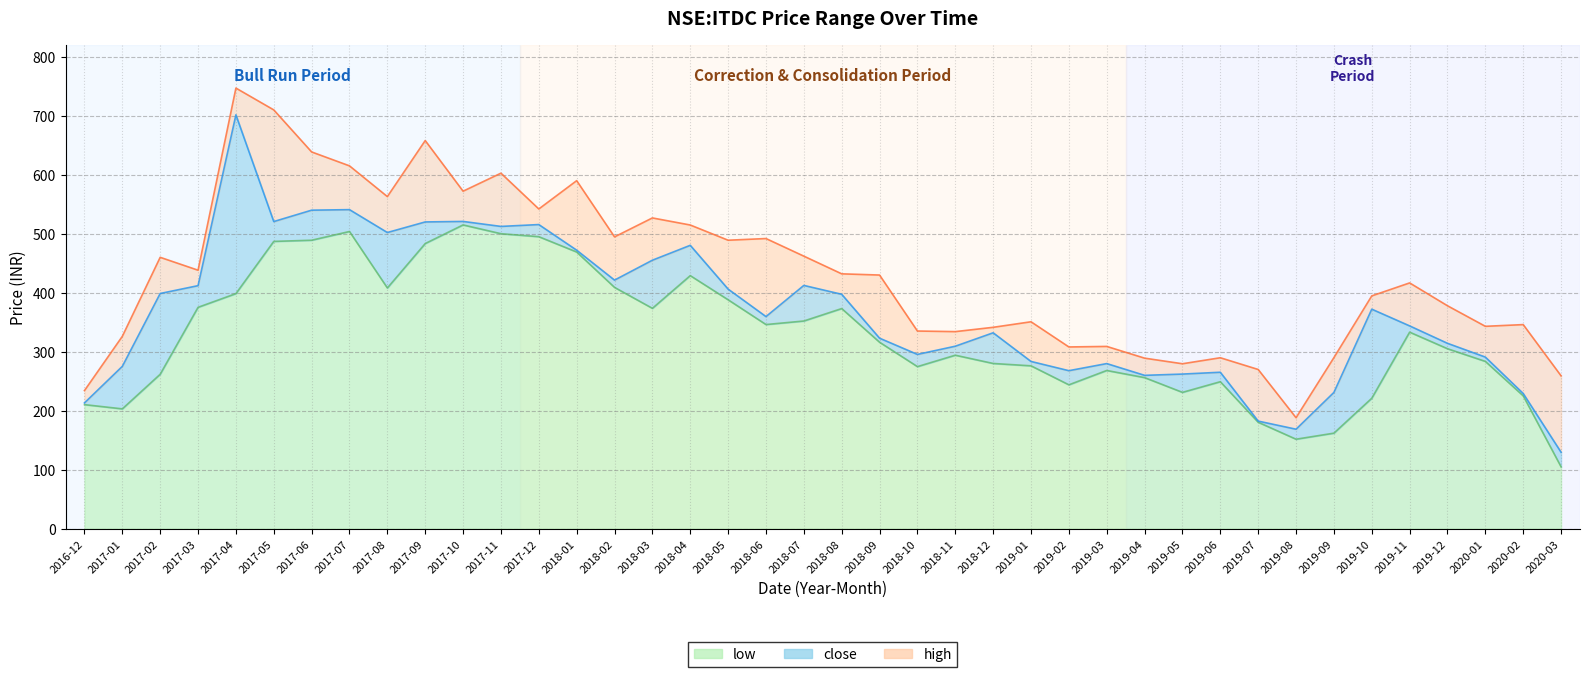

Reading left to right, what are all the values shown in this chart?

low: 2016-12=210.2	2017-01=203.0	2017-02=261.7	2017-03=375.2	2017-04=398.5	2017-05=487.0	2017-06=489.0	2017-07=503.8	2017-08=408.0	2017-09=483.4	2017-10=515.0	2017-11=500.0	2017-12=495.0	2018-01=469.0	2018-02=409.0	2018-03=373.5	2018-04=429.0	2018-05=388.0	2018-06=346.0	2018-07=352.0	2018-08=373.1	2018-09=316.0	2018-10=274.6	2018-11=294.0	2018-12=280.0	2019-01=276.0	2019-02=243.8	2019-03=268.1	2019-04=256.0	2019-05=231.0	2019-06=249.1	2019-07=180.3	2019-08=151.6	2019-09=161.8	2019-10=221.0	2019-11=333.1	2019-12=305.0	2020-01=283.5	2020-02=225.1	2020-03=104.7
close: 2016-12=213.1	2017-01=275.1	2017-02=398.6	2017-03=412.0	2017-04=701.7	2017-05=520.7	2017-06=540.0	2017-07=540.8	2017-08=502.0	2017-09=520.0	2017-10=520.8	2017-11=512.4	2017-12=515.5	2018-01=472.1	2018-02=421.4	2018-03=455.1	2018-04=480.4	2018-05=406.1	2018-06=359.5	2018-07=412.4	2018-08=397.3	2018-09=322.9	2018-10=295.4	2018-11=309.2	2018-12=332.0	2019-01=283.4	2019-02=267.8	2019-03=279.8	2019-04=259.9	2019-05=262.0	2019-06=265.1	2019-07=182.2	2019-08=168.5	2019-09=230.9	2019-10=372.0	2019-11=343.7	2019-12=314.1	2020-01=290.8	2020-02=229.1	2020-03=129.4
high: 2016-12=234.0	2017-01=326.0	2017-02=460.0	2017-03=438.1	2017-04=747.0	2017-05=710.0	2017-06=638.7	2017-07=615.1	2017-08=563.0	2017-09=658.0	2017-10=572.2	2017-11=602.7	2017-12=542.0	2018-01=590.0	2018-02=494.7	2018-03=526.8	2018-04=514.8	2018-05=489.0	2018-06=491.9	2018-07=462.0	2018-08=432.0	2018-09=430.0	2018-10=335.0	2018-11=334.0	2018-12=341.3	2019-01=350.7	2019-02=308.0	2019-03=308.9	2019-04=289.0	2019-05=279.5	2019-06=289.7	2019-07=269.8	2019-08=188.0	2019-09=289.9	2019-10=394.6	2019-11=416.6	2019-12=377.9	2020-01=343.0	2020-02=345.9	2020-03=259.0